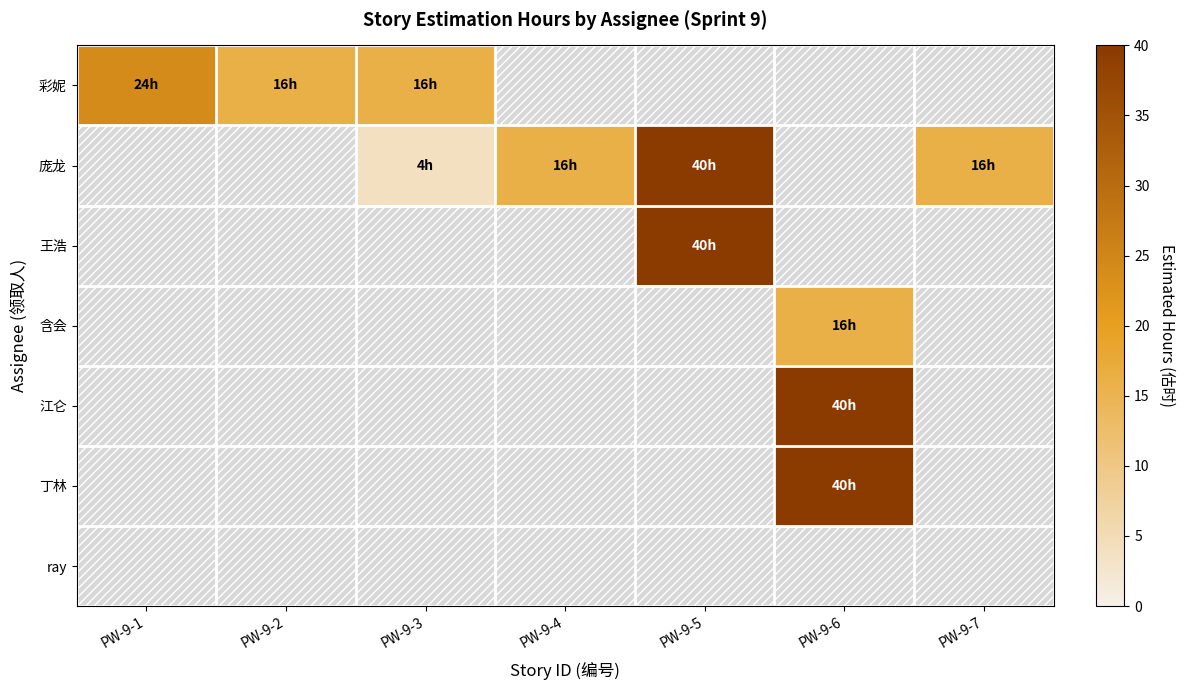

What is the spread (max minus min) of values at PW-9-5?

40